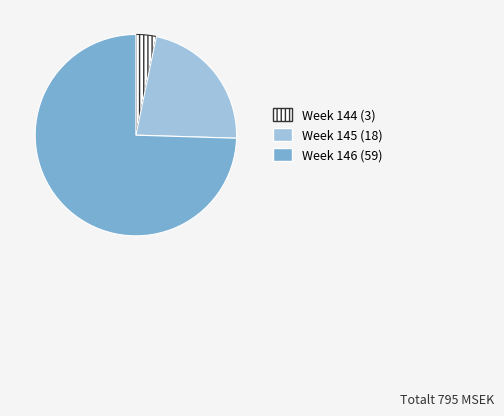

How many segments does this pie chart have?

3